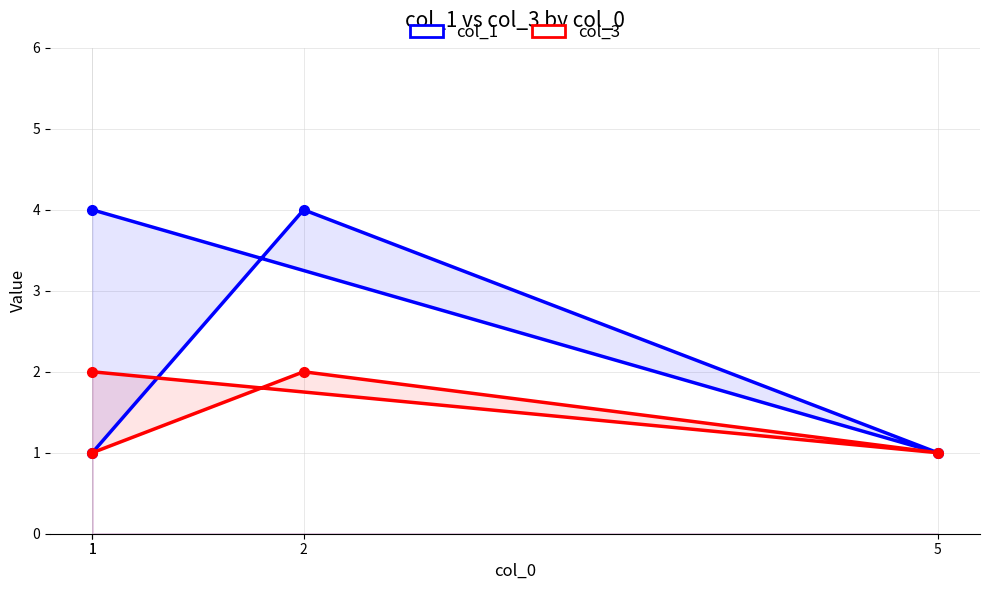

True or false: col_3 and col_1 intersect in this chart.

False